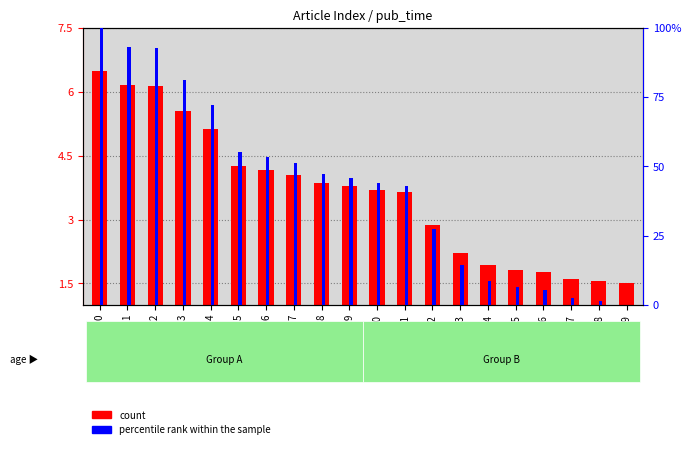

Which has a higher value, 17 or 7?

7